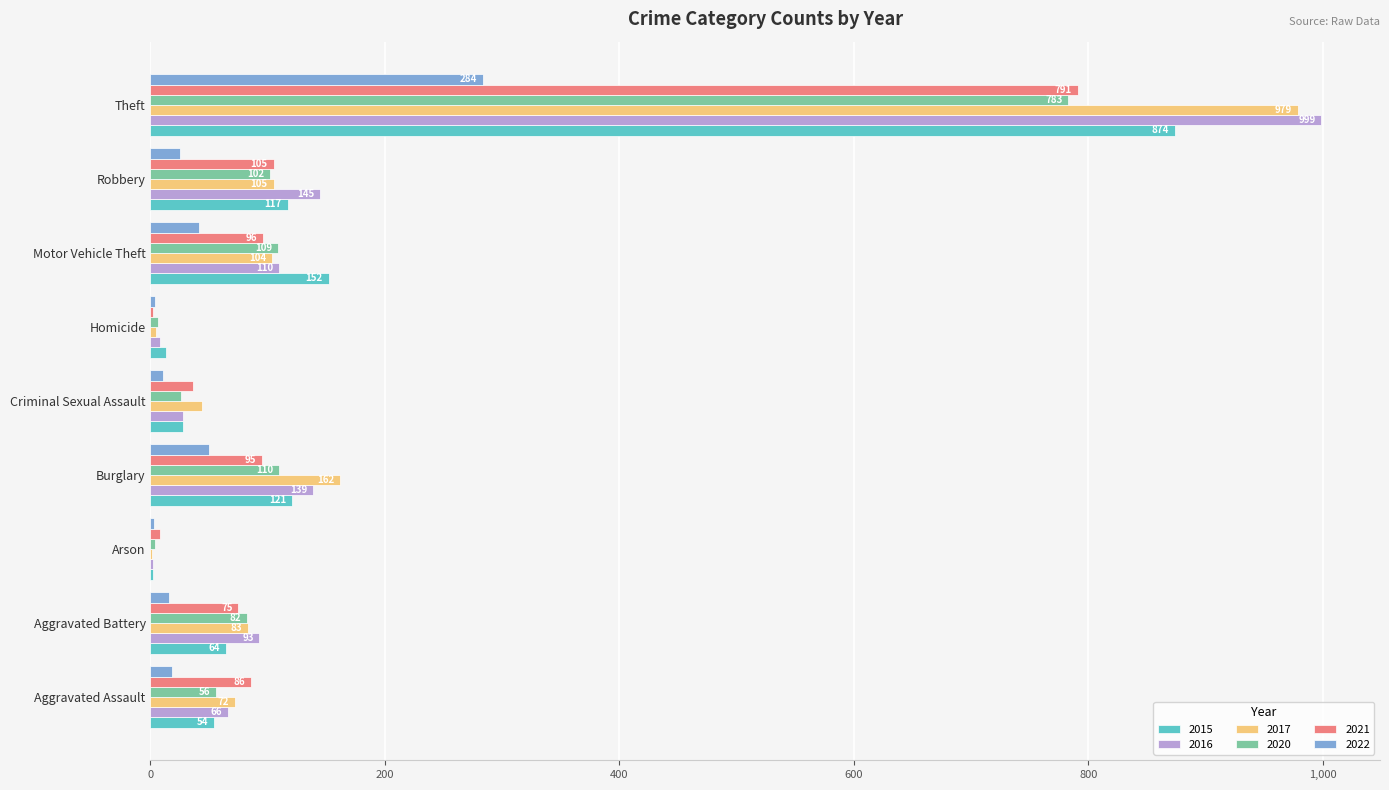

Between Arson and Robbery, which series saw the biggest shift?

2016